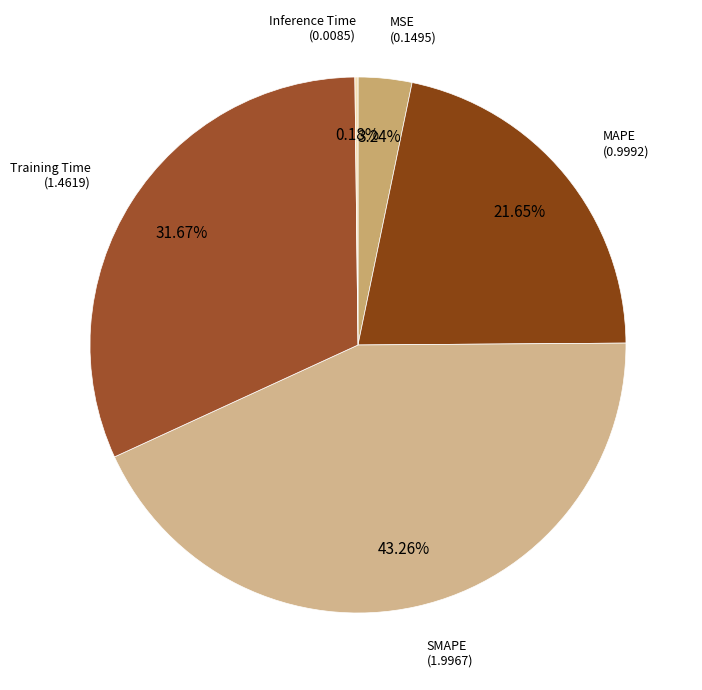

Which slice is the largest?

SMAPE